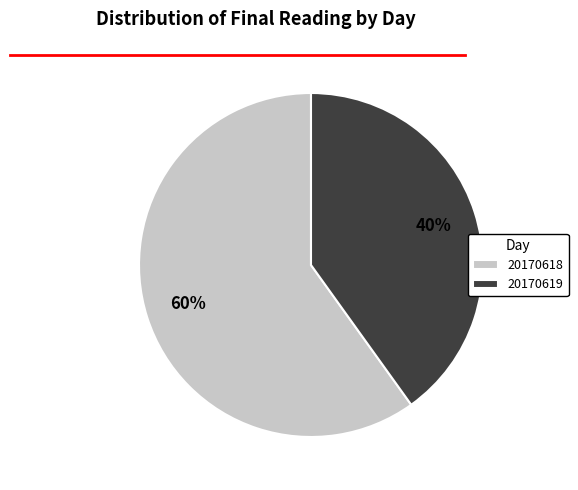

To the nearest percent, what is the average slice percentage?

50%